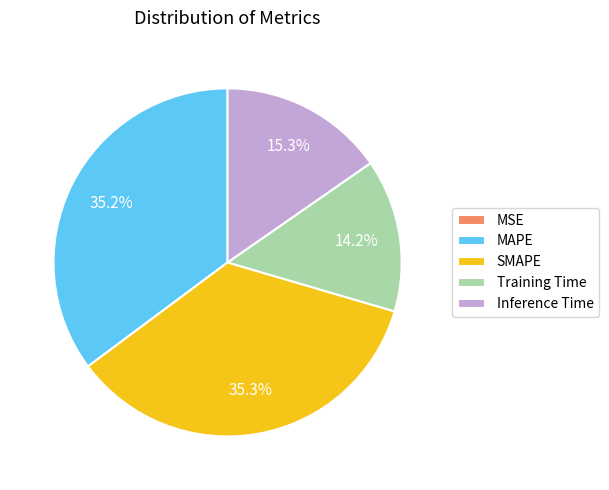

Does Training Time account for over 50% of the chart?

No